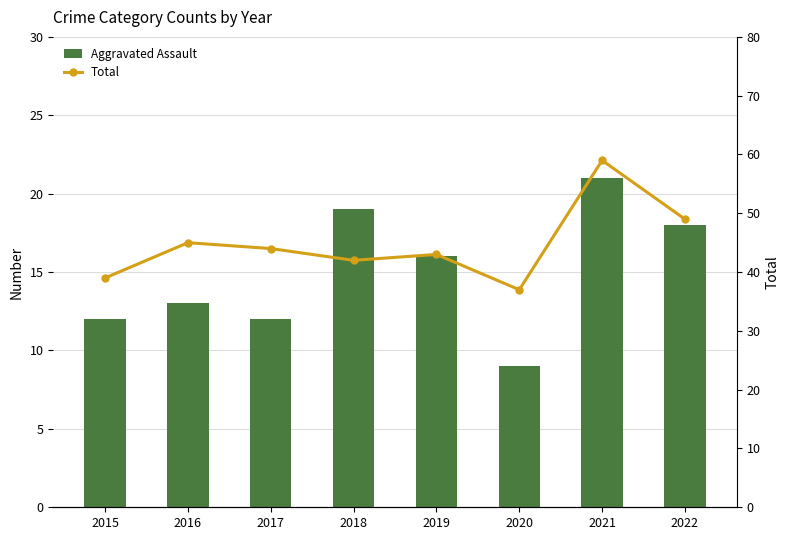

The value of Aggravated Assault at 2020 is 9. True or false?

True